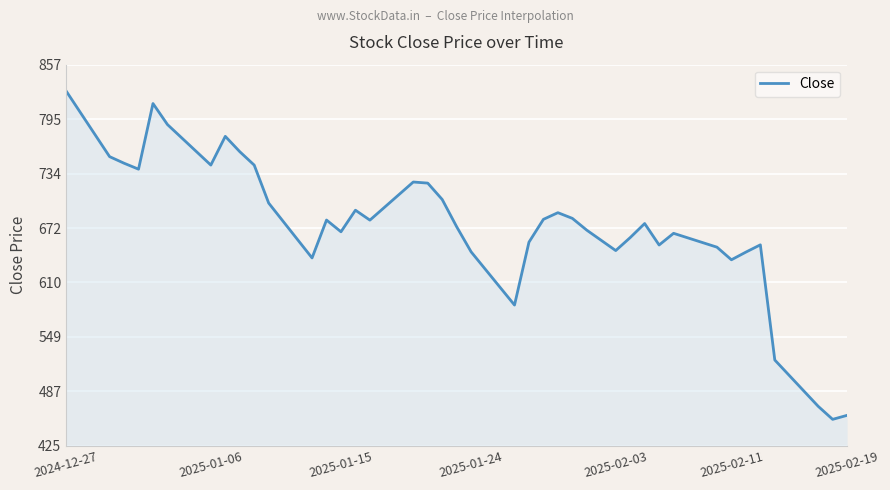

What is the greatest value displayed?

827.1